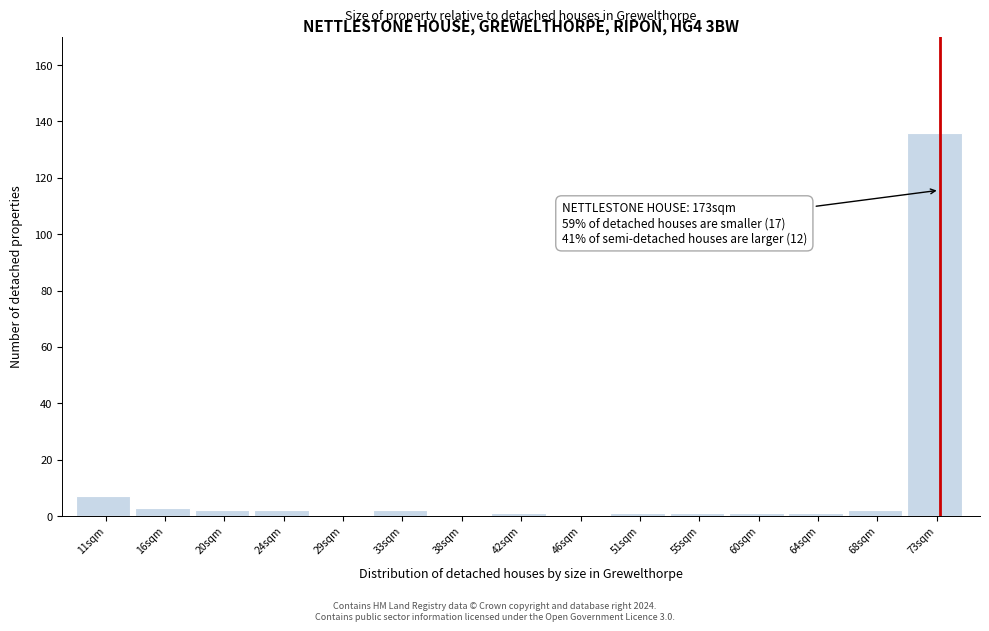

Which range on the x-axis has the tallest bar?

70.6 to 75.0